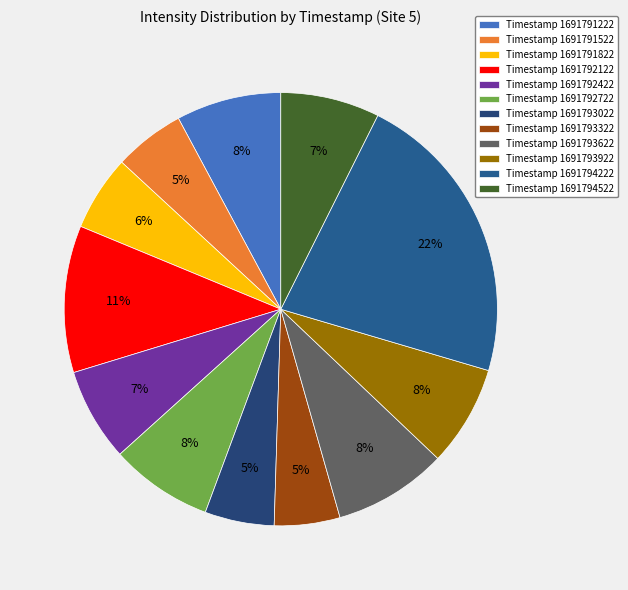

Count the number of slices in the pie.

12